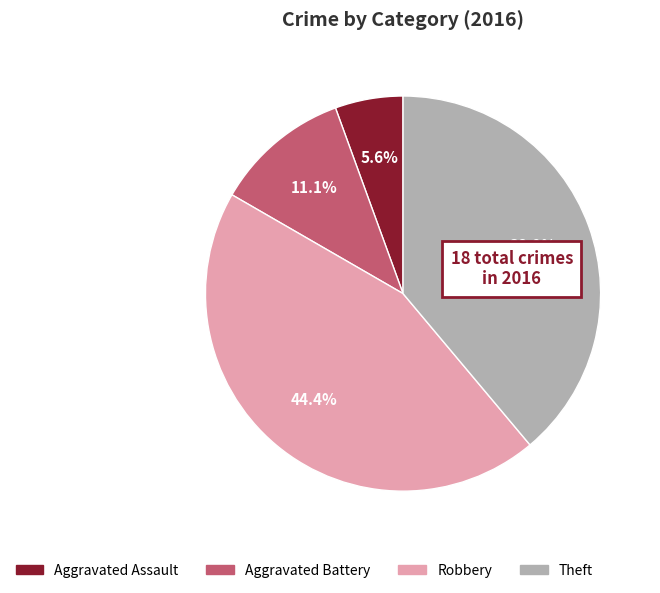

Count the number of slices in the pie.

4